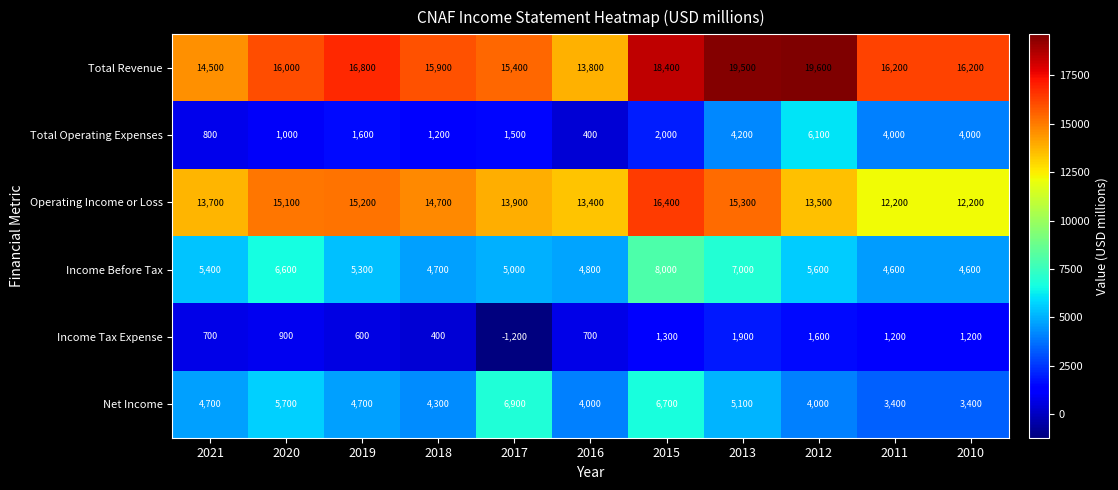

Where is Total Revenue nearest to the value 16700?

2019